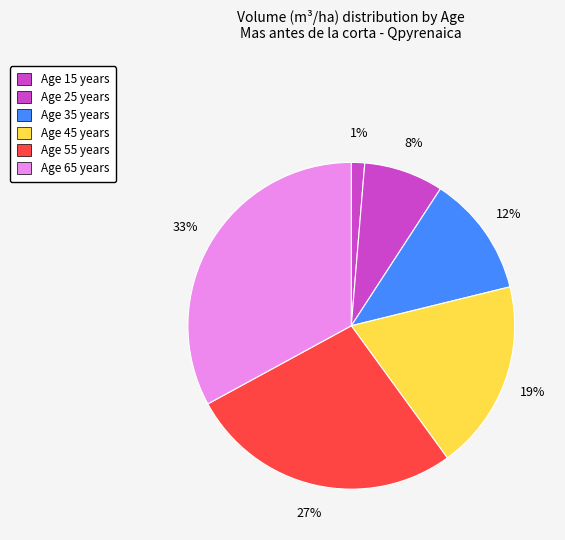

Count the number of slices in the pie.

6